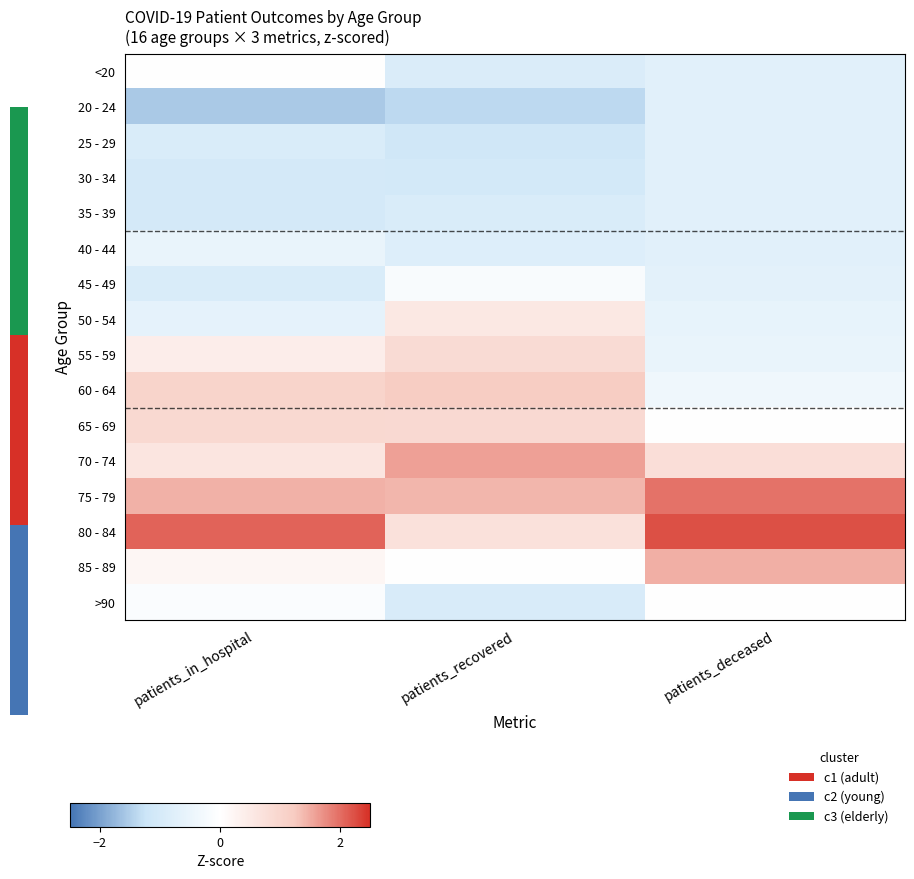

What is the difference between the maximum and minimum values in the 85 - 89 series?

1.4